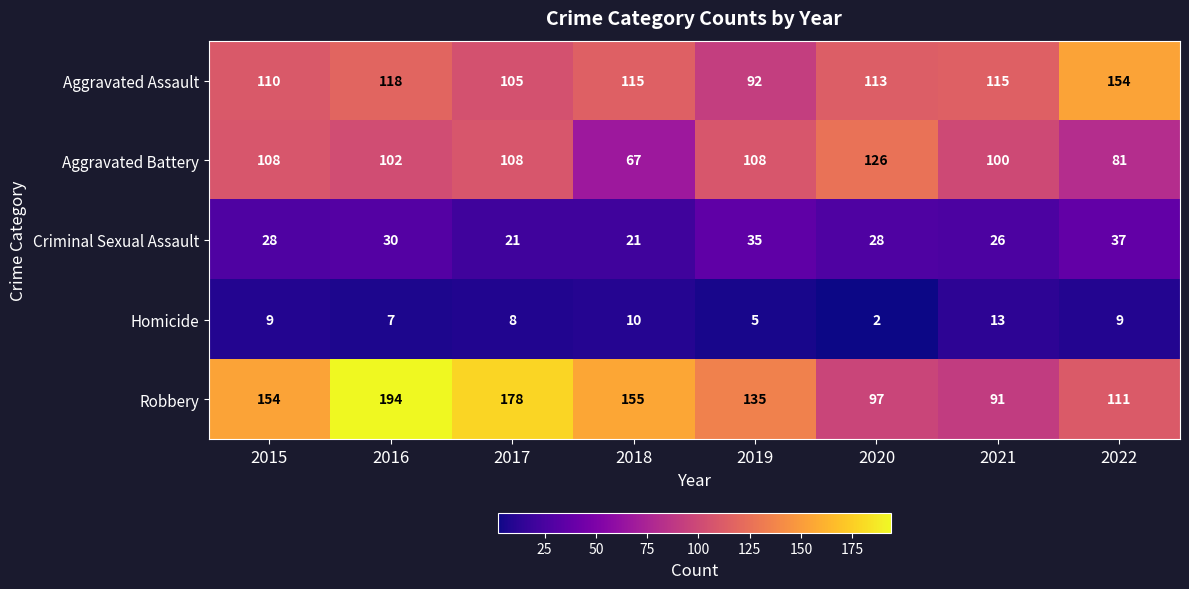

At which category is the sum across all series the highest?

2016